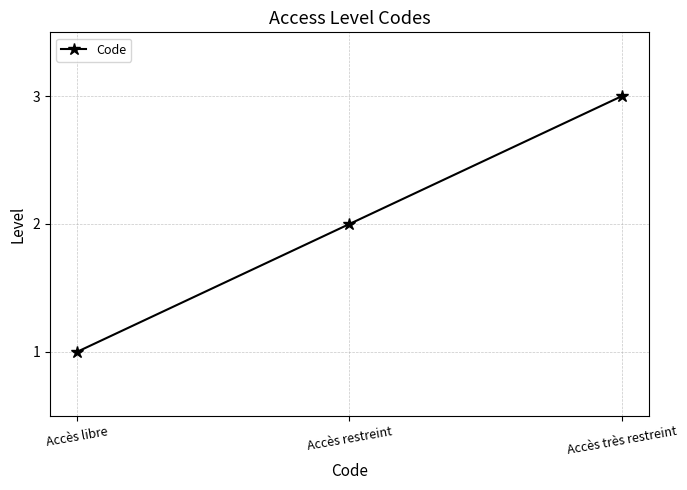

What is the difference between the maximum and minimum values?

2